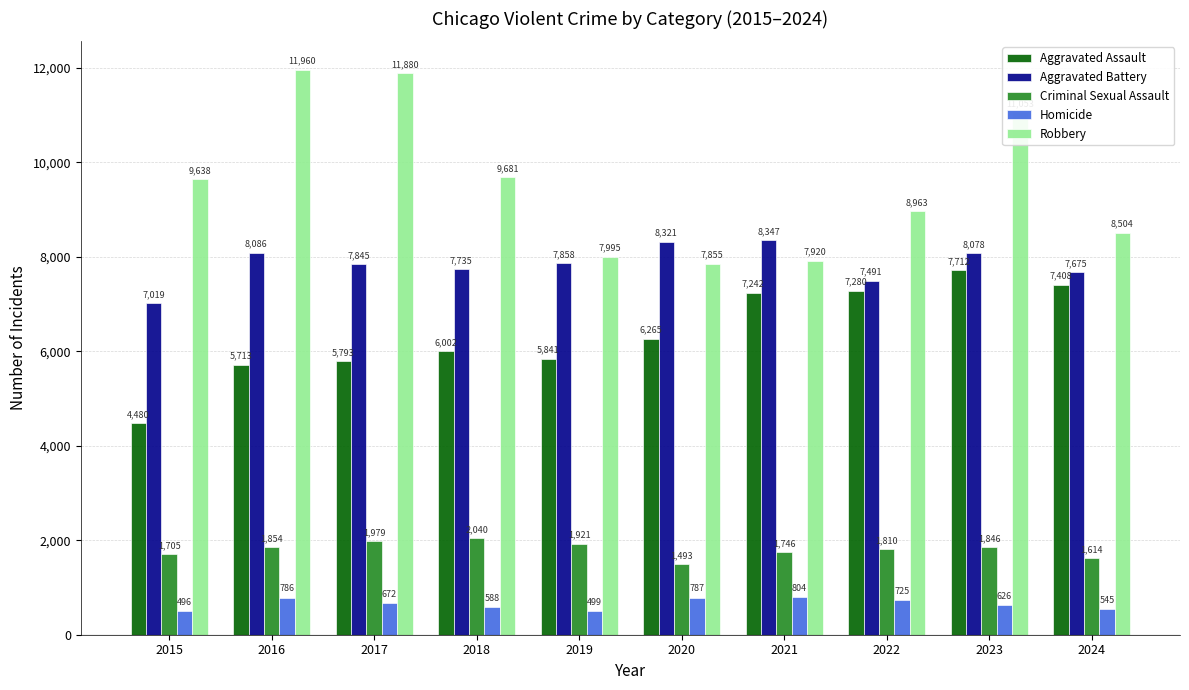

What is the minimum value for Aggravated Battery?

7019